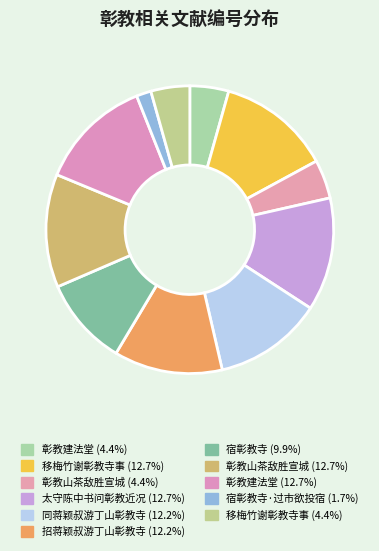

To the nearest percent, what is the average slice percentage?

9%